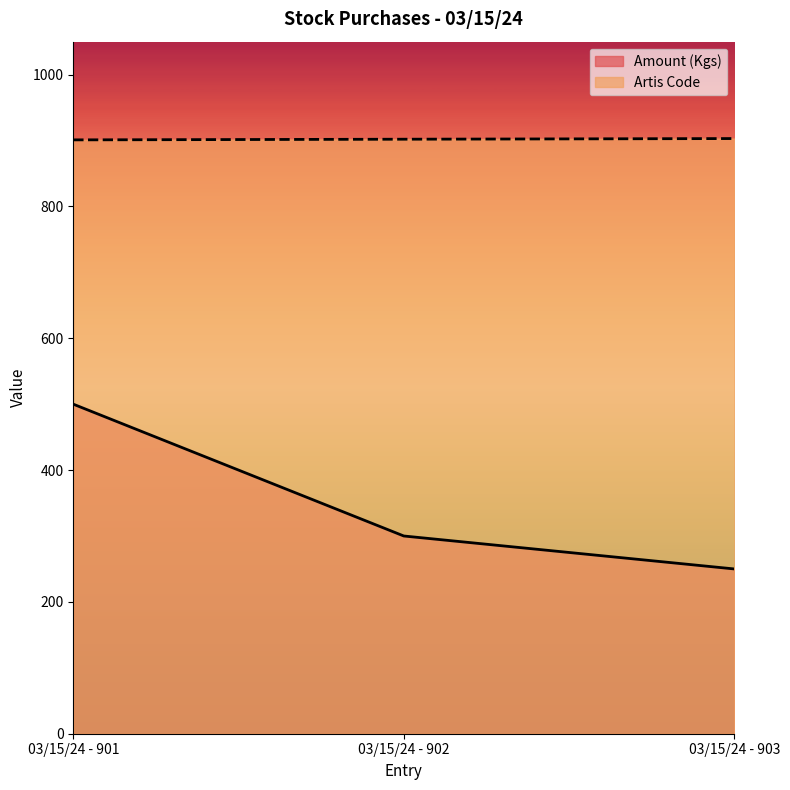

What is the spread (max minus min) of values at 03/15/24 - 901?

401